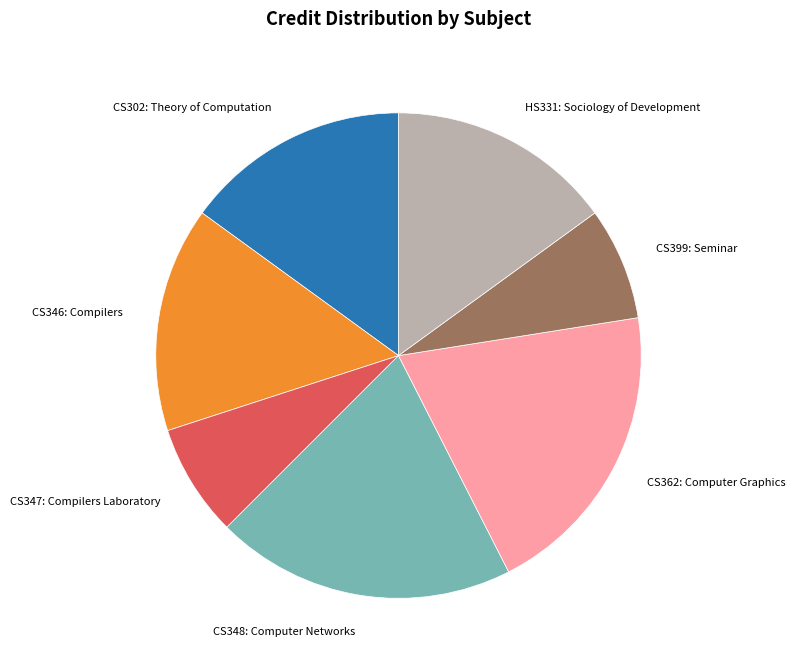

True or false: CS399: Seminar accounts for 1% of the total.

False